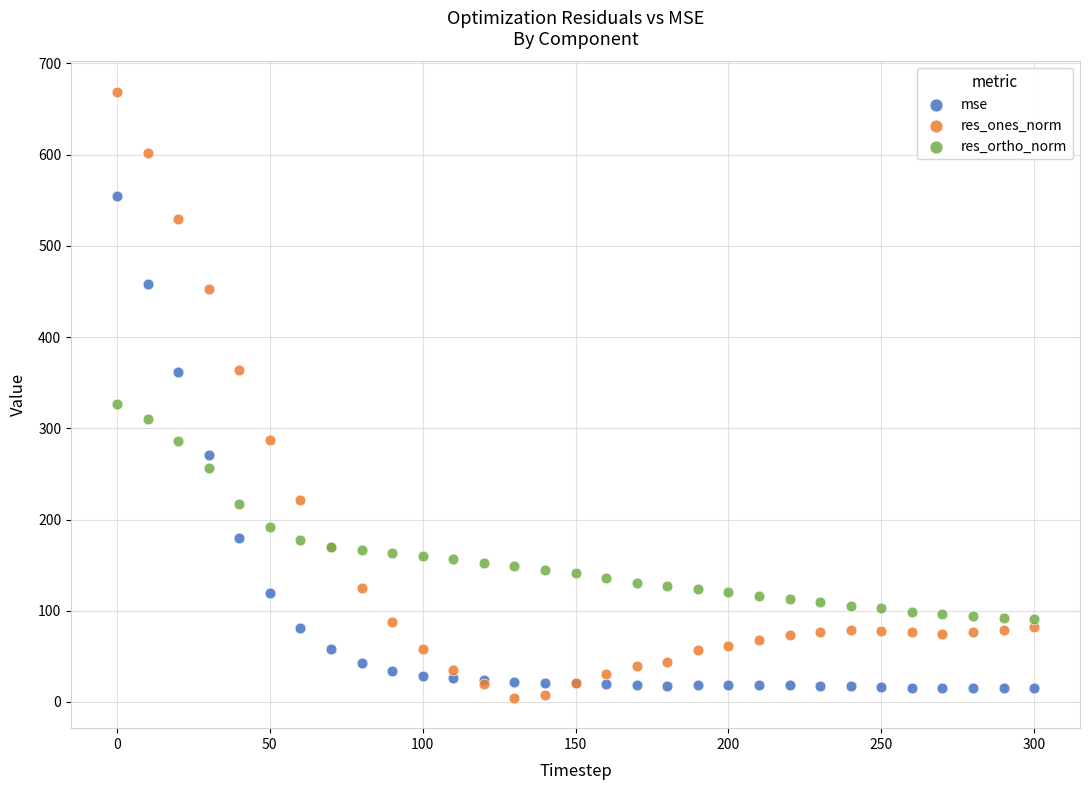

Which series contains the lowest Y value?

res_ones_norm